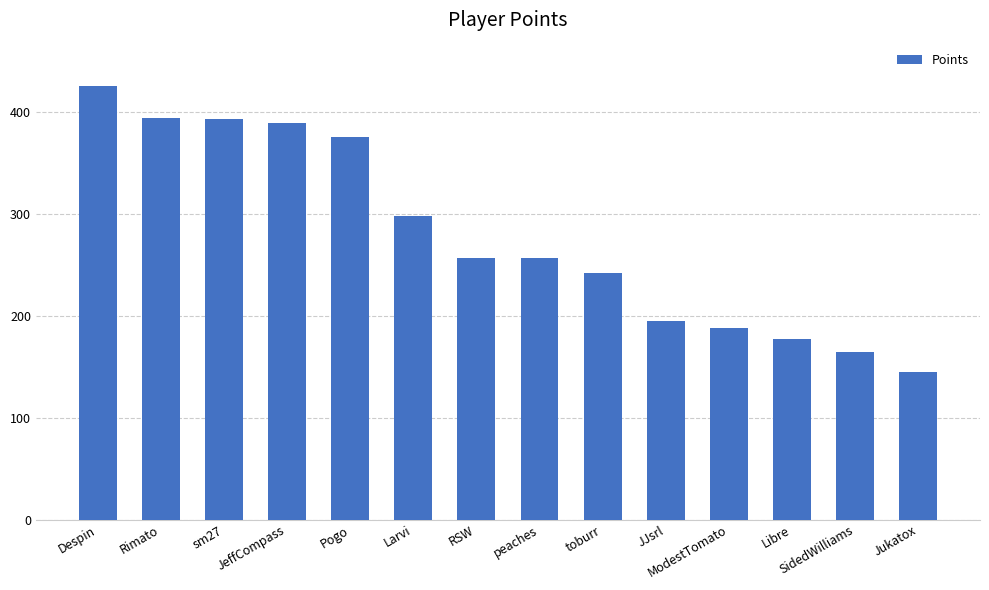

True or false: the data shows 195 at JJsrl.

True